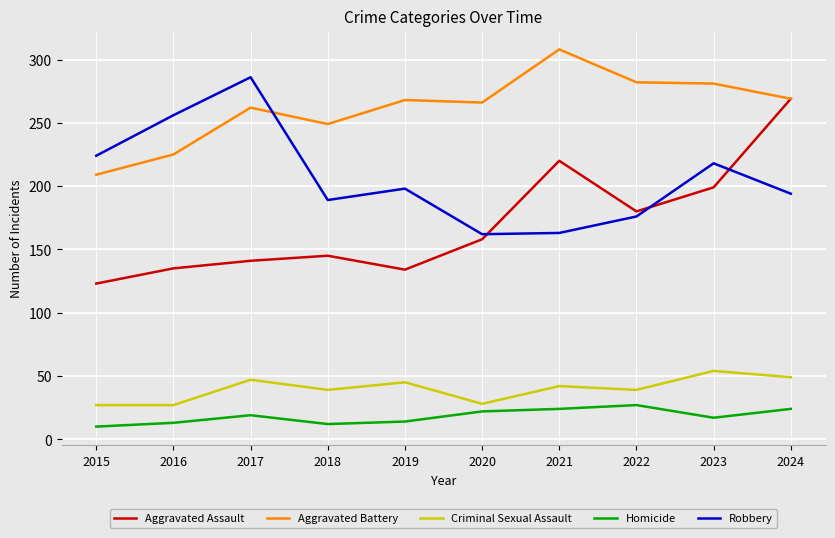

The Criminal Sexual Assault series shows 47 at 2017. True or false?

True